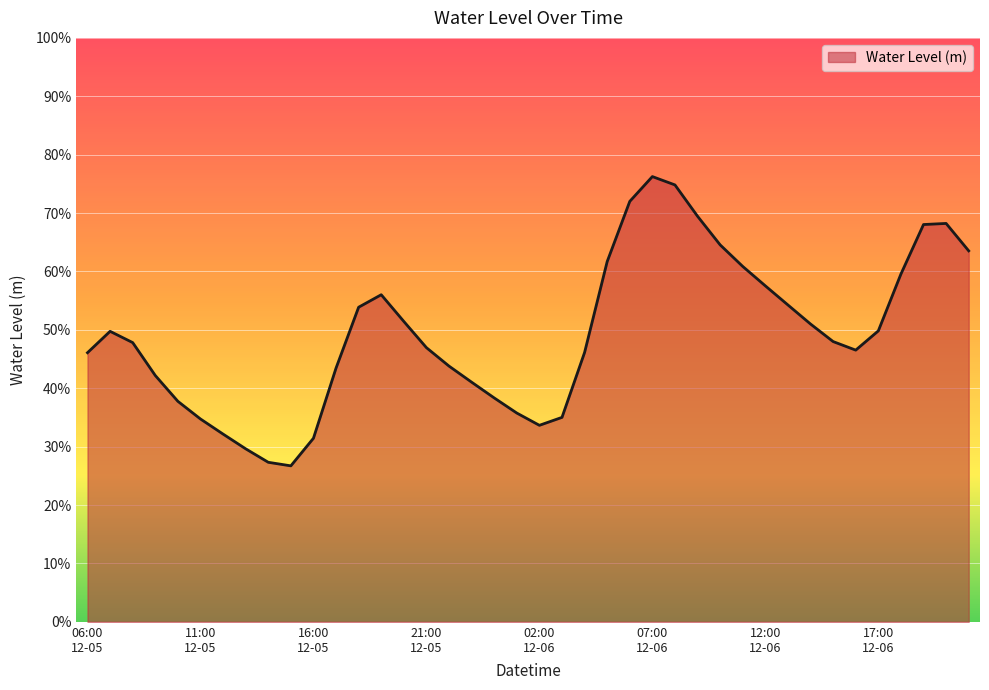

Which category has the lowest value across all series?

2024-12-05 15:00